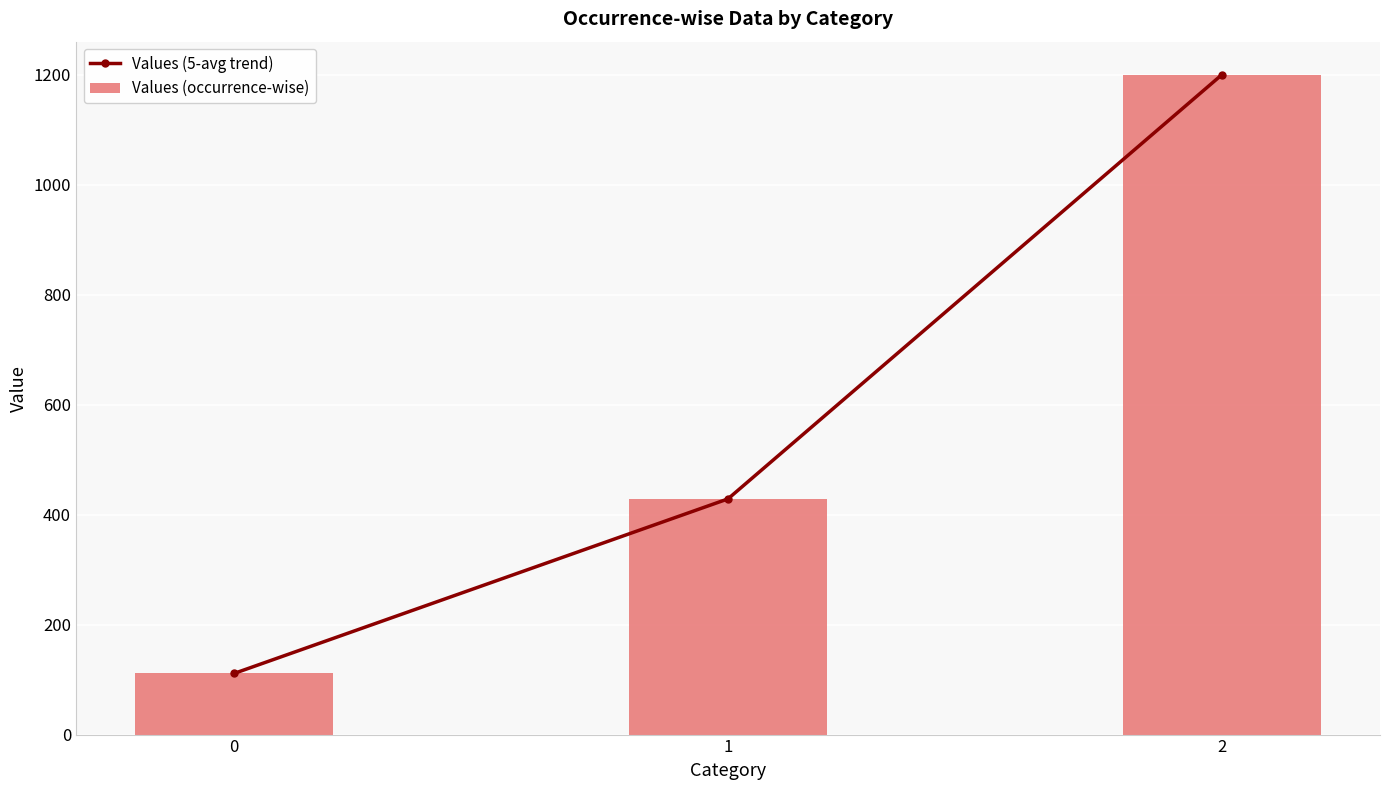

What is the minimum value for Values (5-avg trend)?

111.1